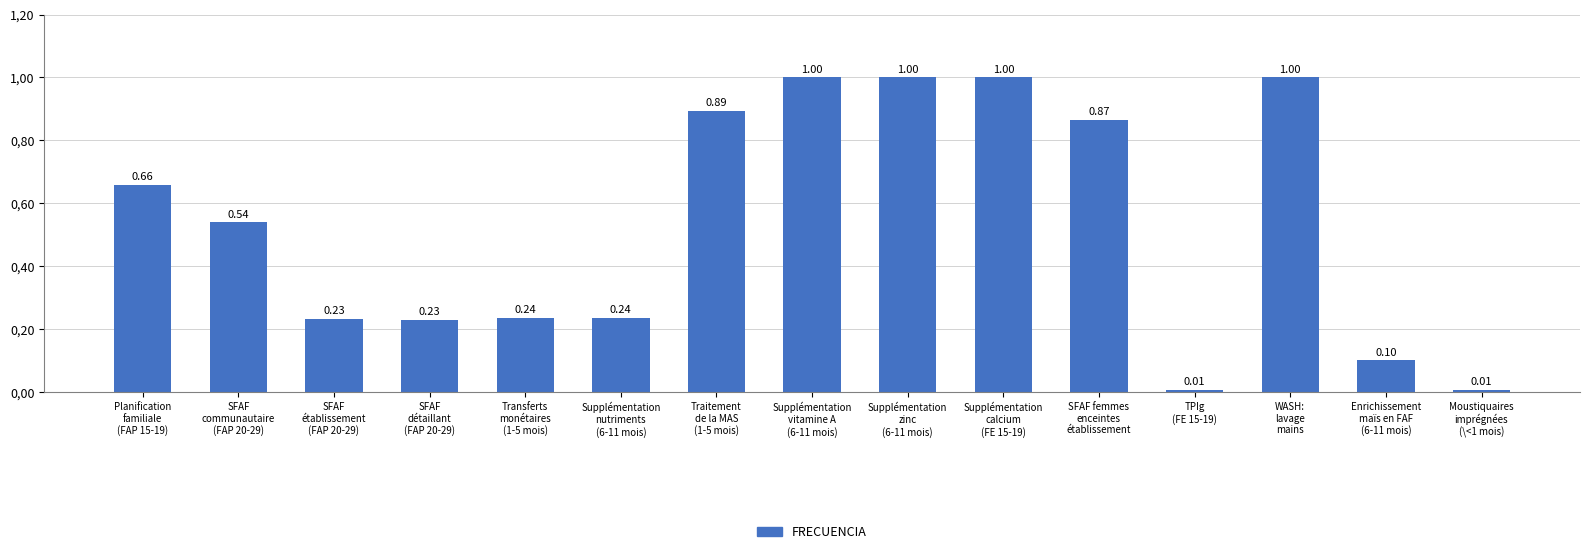

What is the label of the 10th bar from the right?

Supplémentation
nutriments
(6-11 mois)